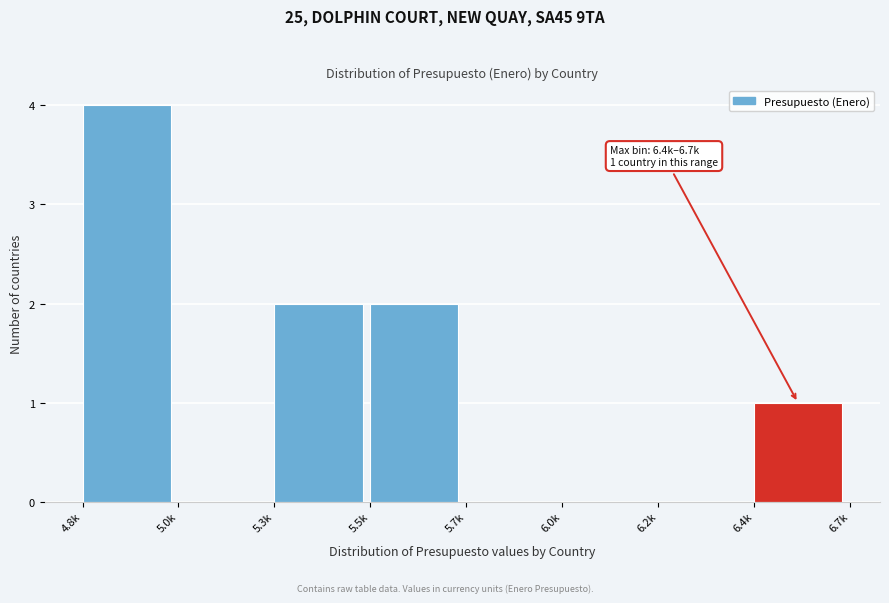

Reading right to left, transcribe all the data shown in this chart.

6.4k=1	6.2k=0	6.0k=0	5.7k=0	5.5k=2	5.3k=2	5.0k=0	4.8k=4